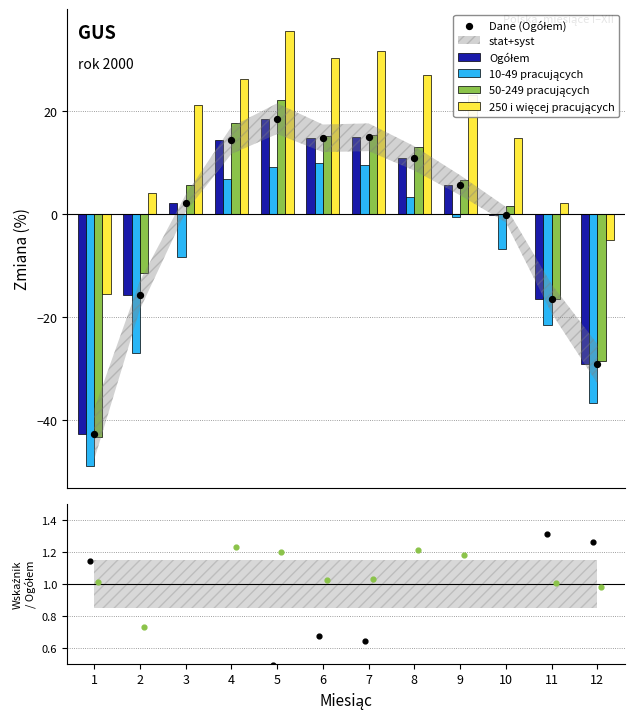

Is the value of Ogółem at 4 greater than the value of 250 i więcej pracujących at 10?

No